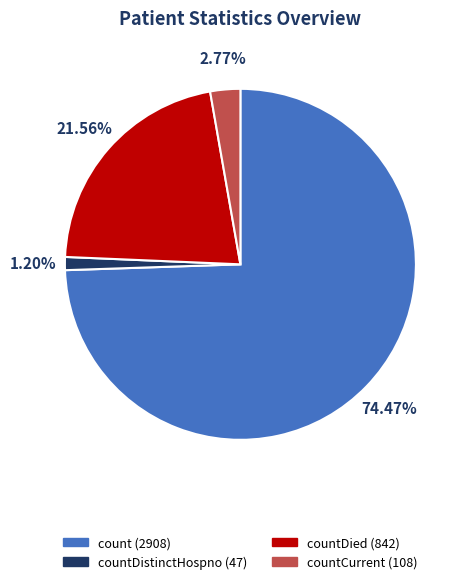

Does any single category account for the majority?

Yes